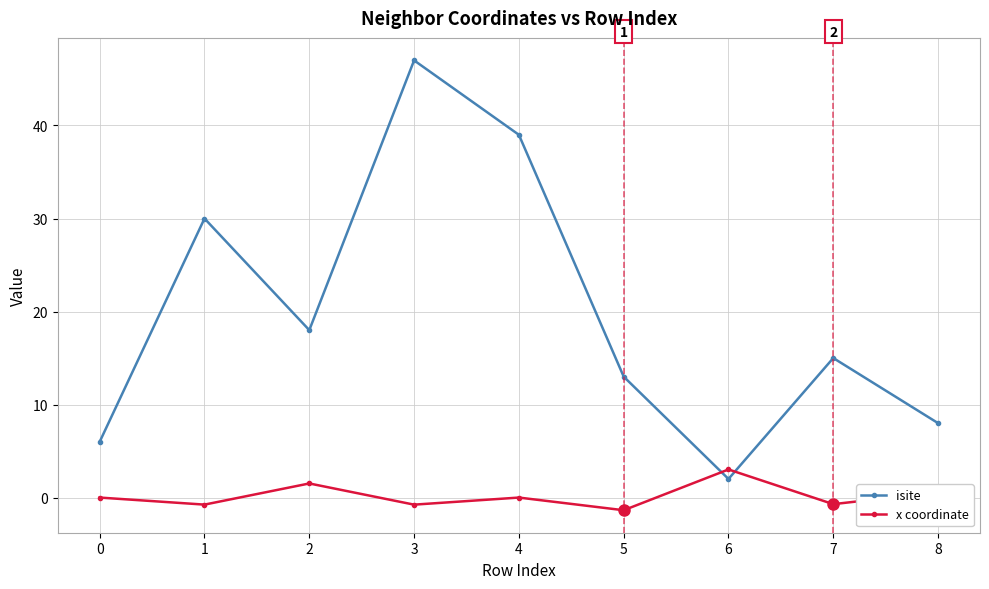

What is the value of the isite point at the 3rd from the left?

18.0